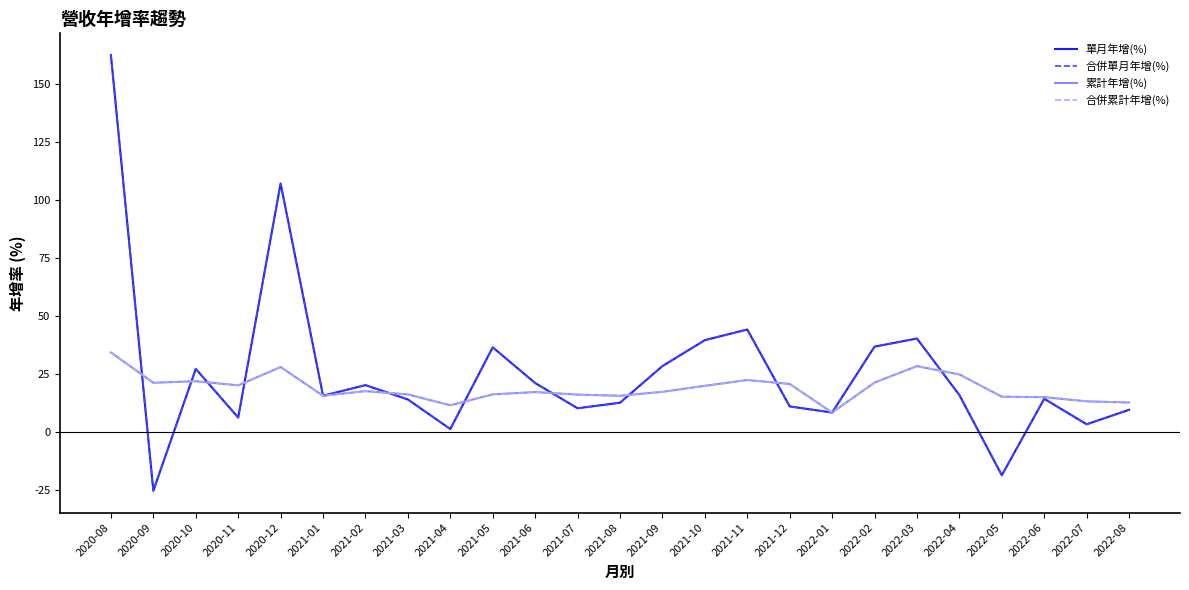

Is this an area chart (filled region under the line)?

No